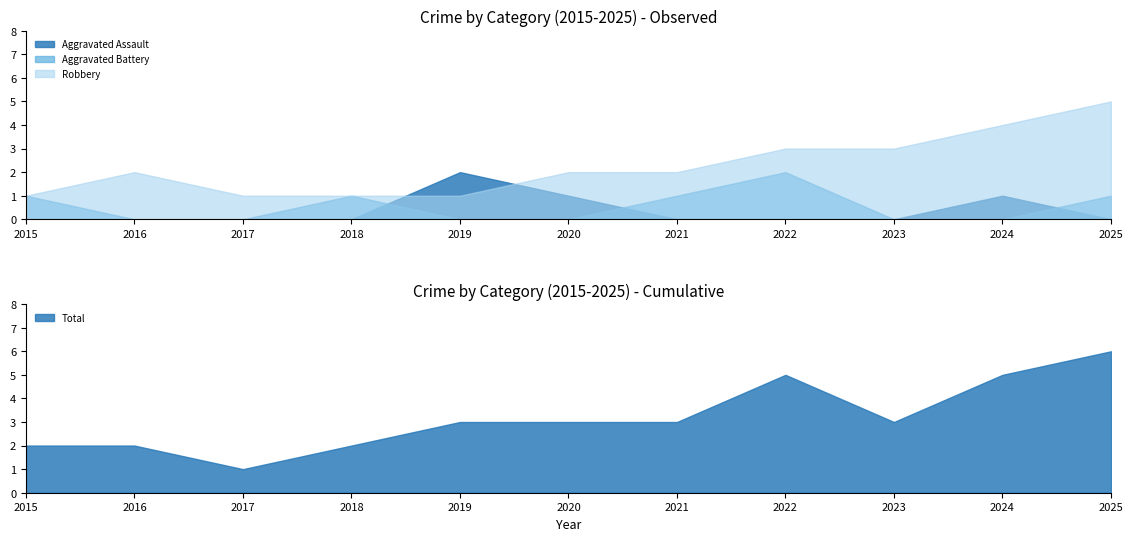

Does the chart display data point markers on the line(s)?

No